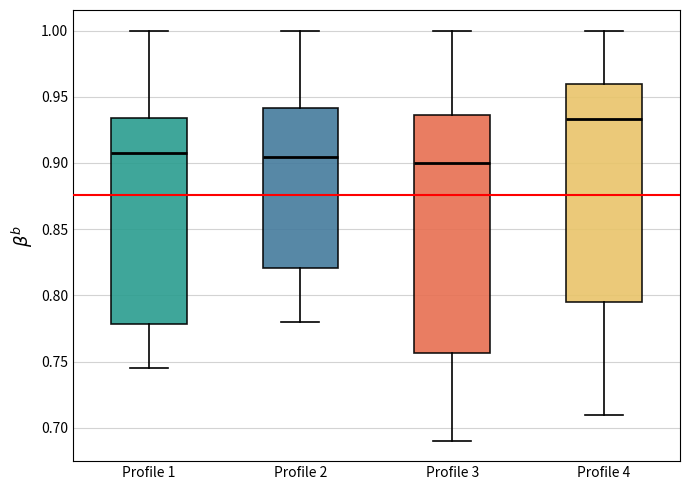

Which box's median line is the highest?

Profile 4